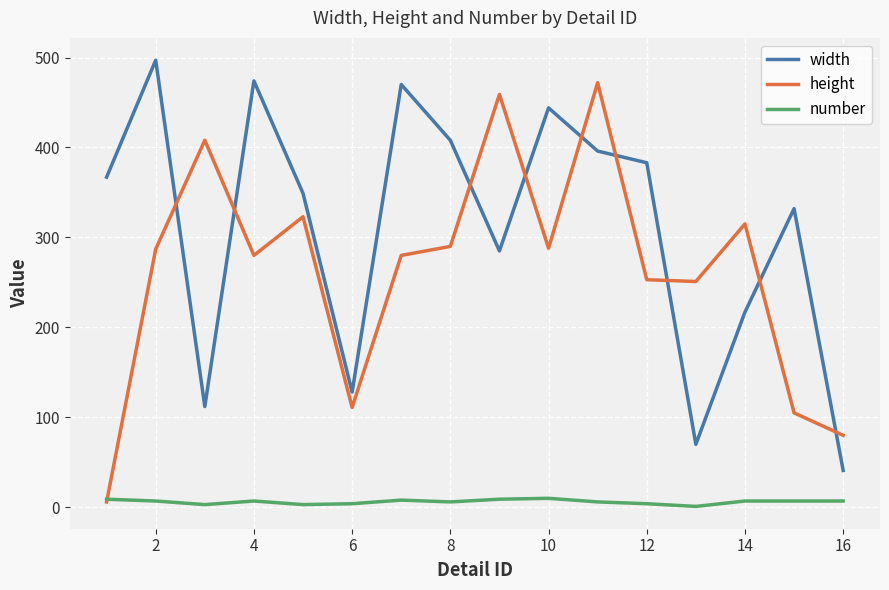

What are all the series names shown in the legend?

width, height, number